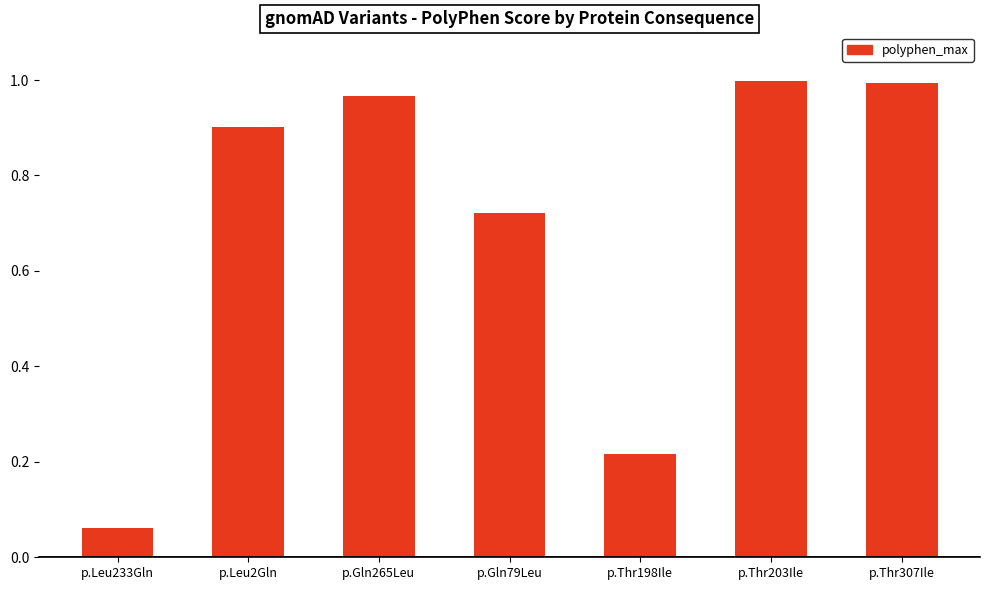

Where is the data nearest to the value 0?

p.Leu233Gln